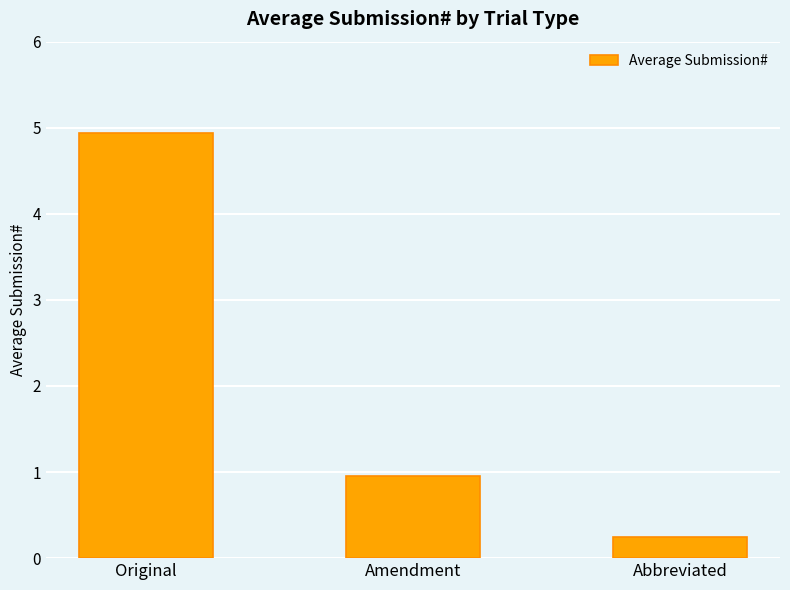

Reading right to left, transcribe all the data shown in this chart.

0.2	1.0	4.9